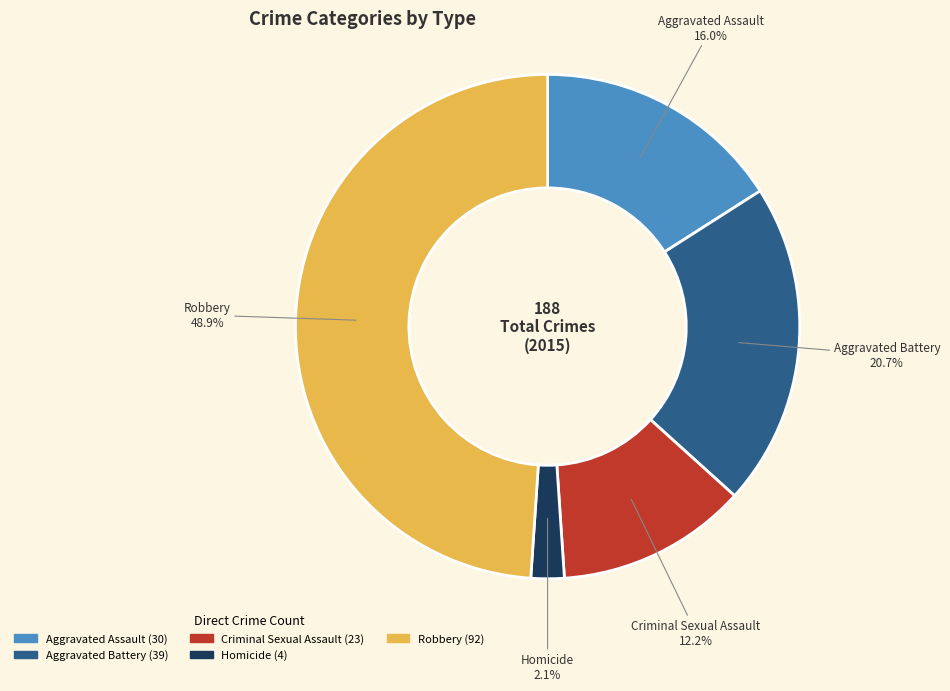

To the nearest percent, what is the combined percentage of Homicide and Aggravated Battery?

23%